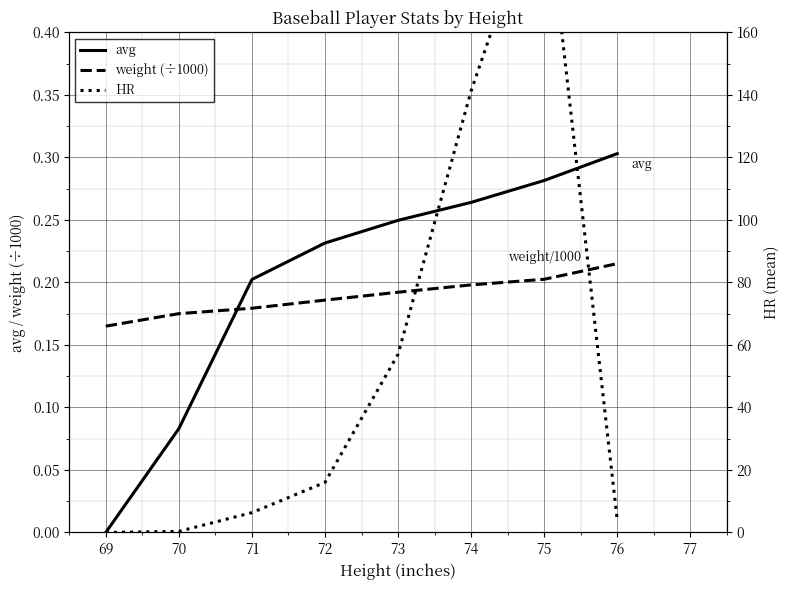

Count the number of data series in this chart.

3